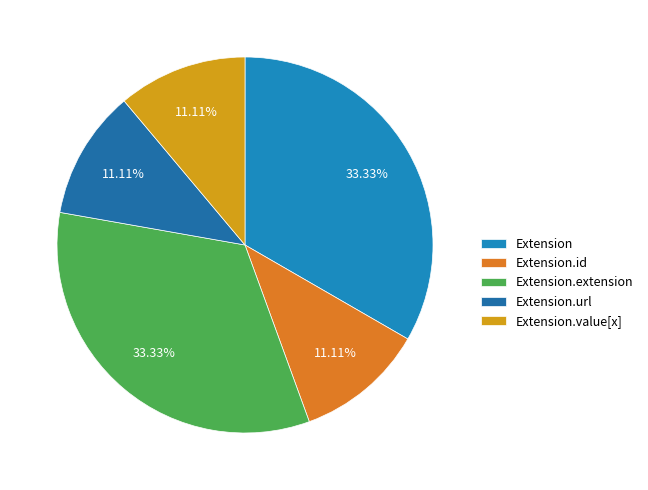

Is there any slice that represents more than half of the pie?

No